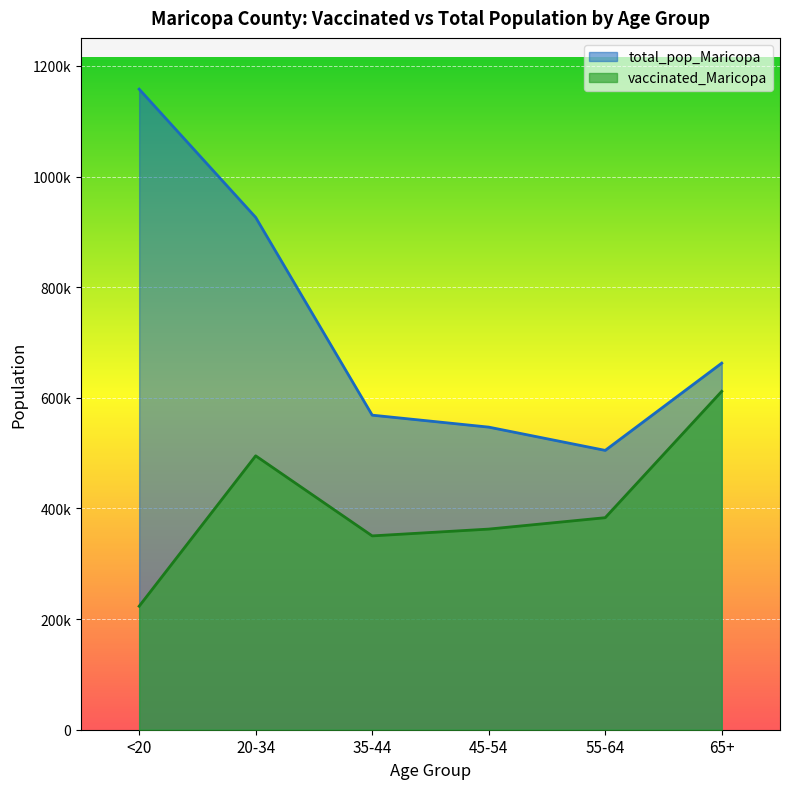

What are all the series names shown in the legend?

total_pop_Maricopa, vaccinated_Maricopa